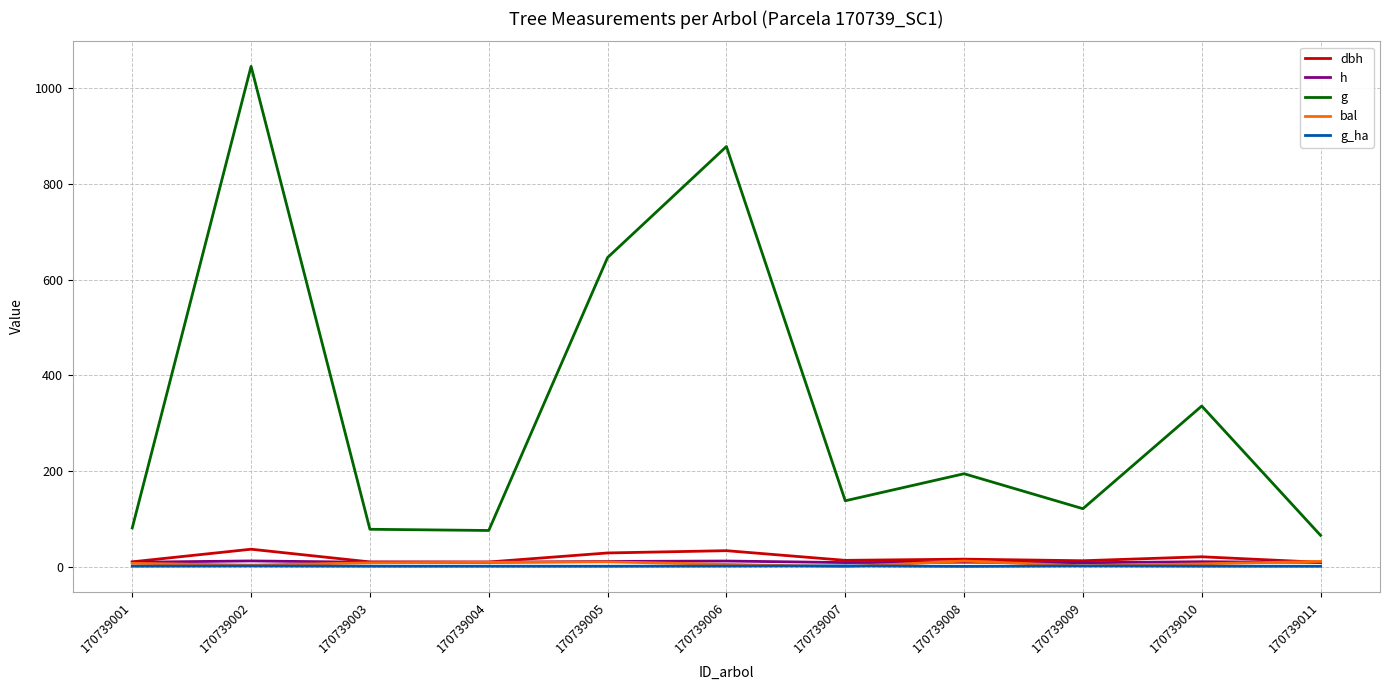

Is the value of bal at 170739005 greater than the value of dbh at 170739005?

No